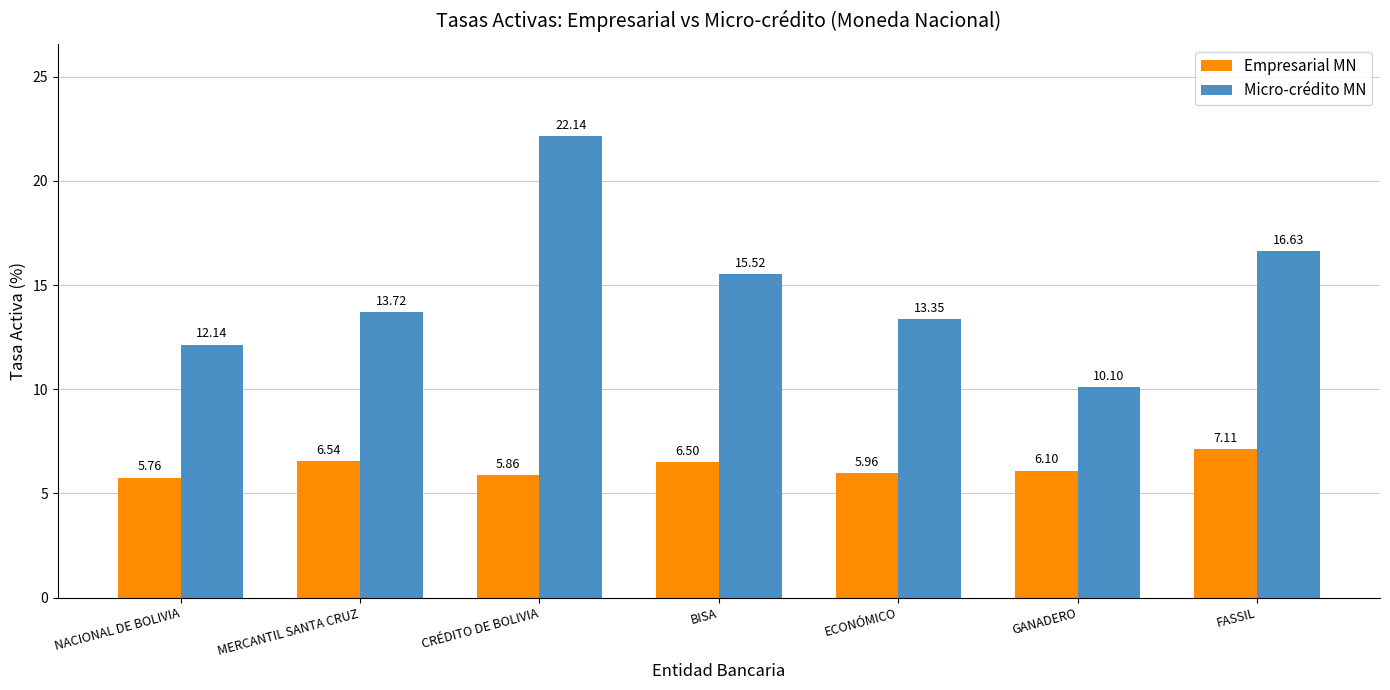

What is the difference between the highest and lowest values at ECONÓMICO?

7.4